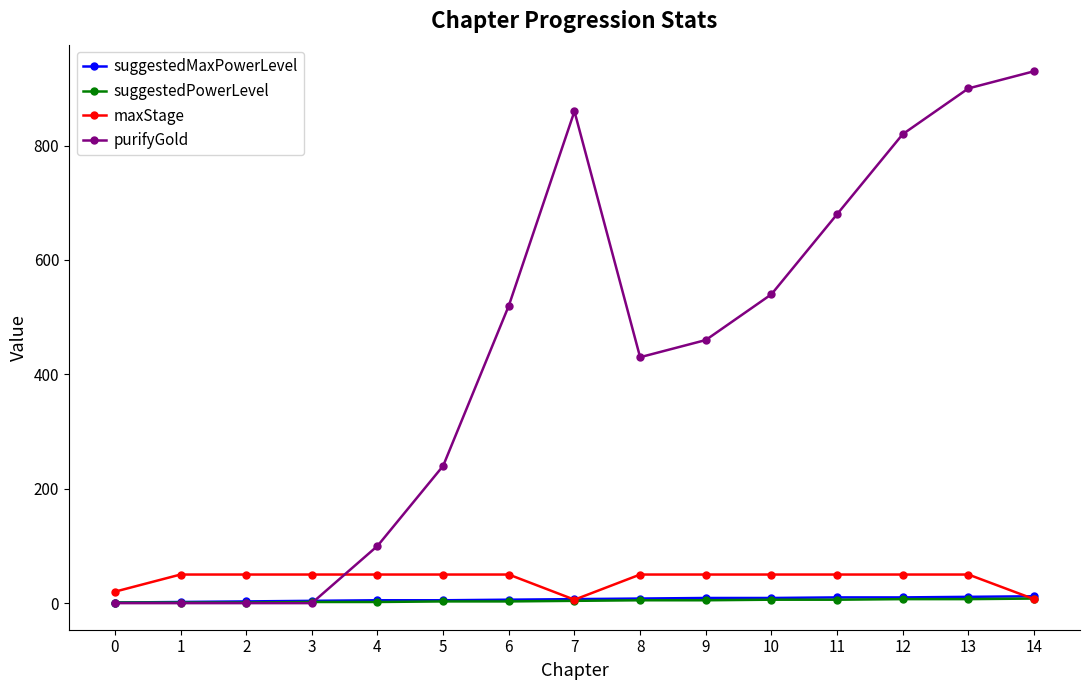

What is the sum of the maxStage values at 13 and 12?

100